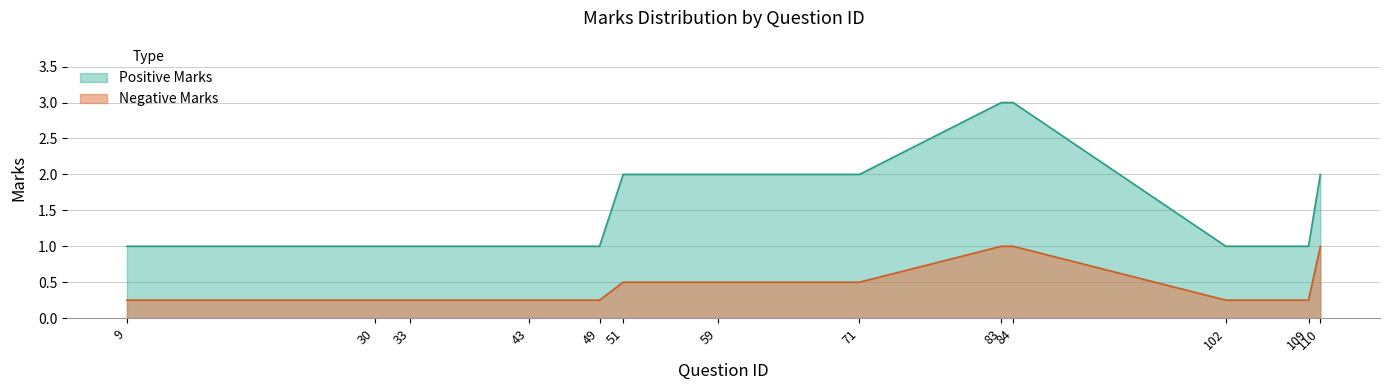

How many lines are shown in the chart?

2